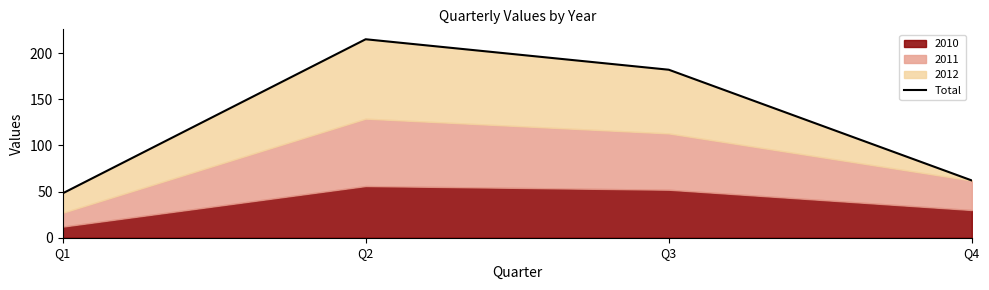

Rank the categories by value from highest to lowest.

Q2, Q3, Q4, Q1